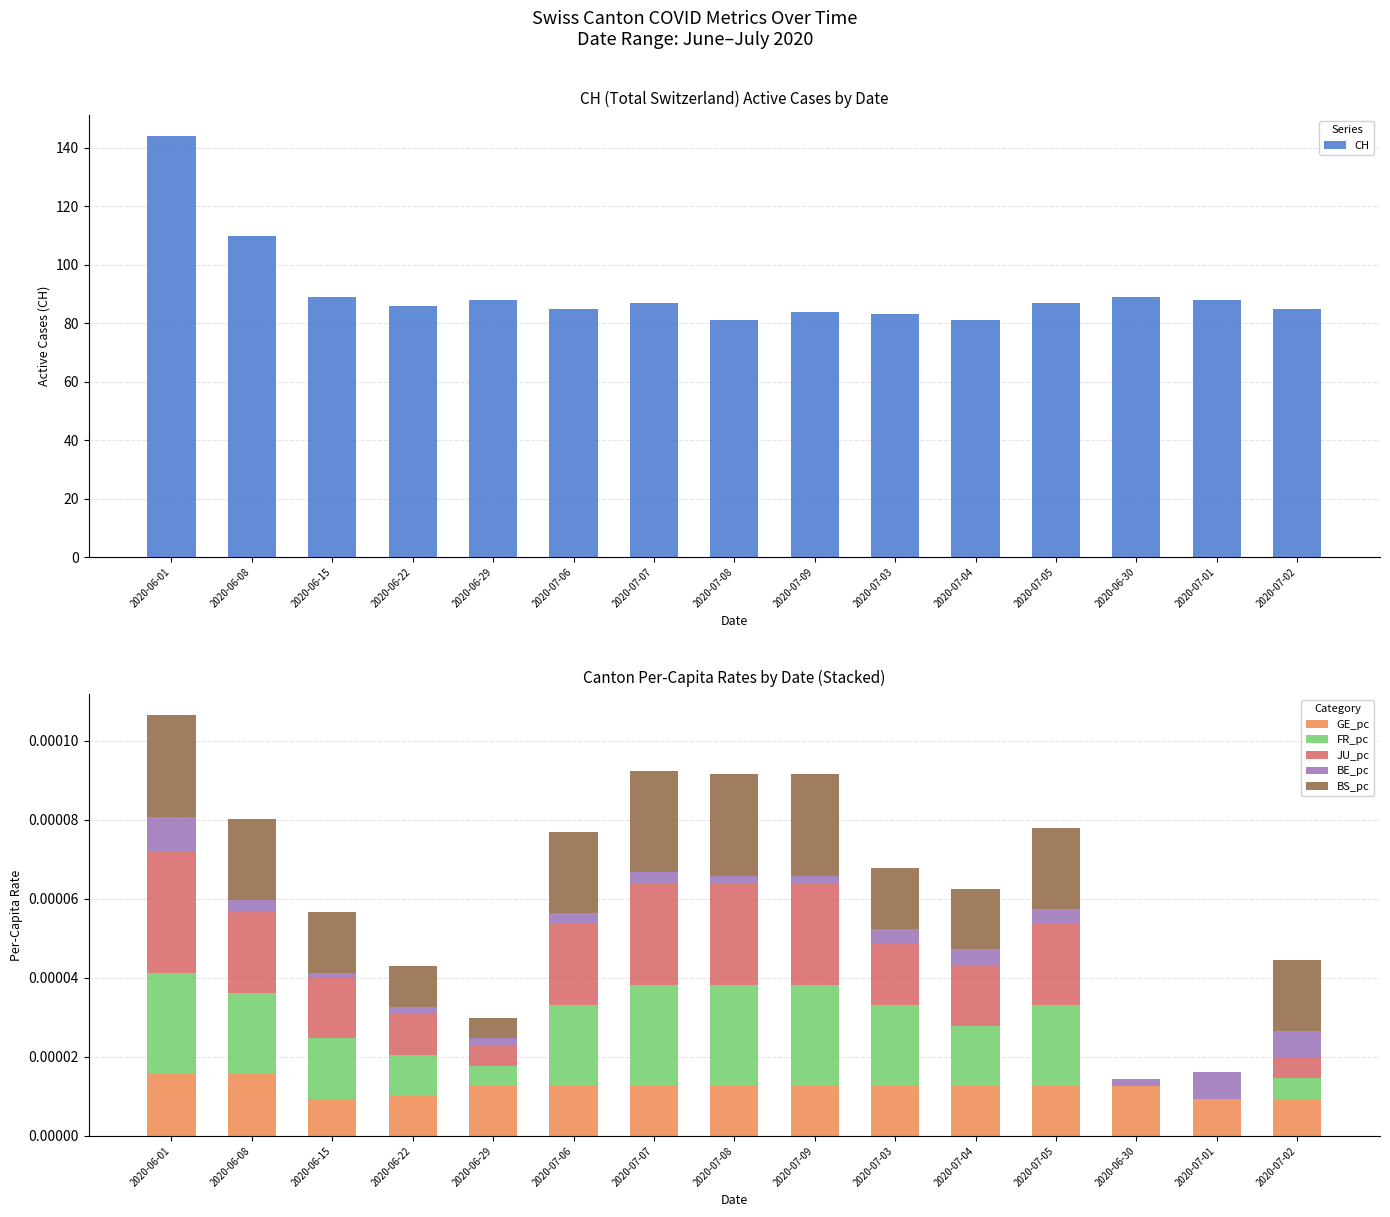

Which series has the largest total across all categories?

CH